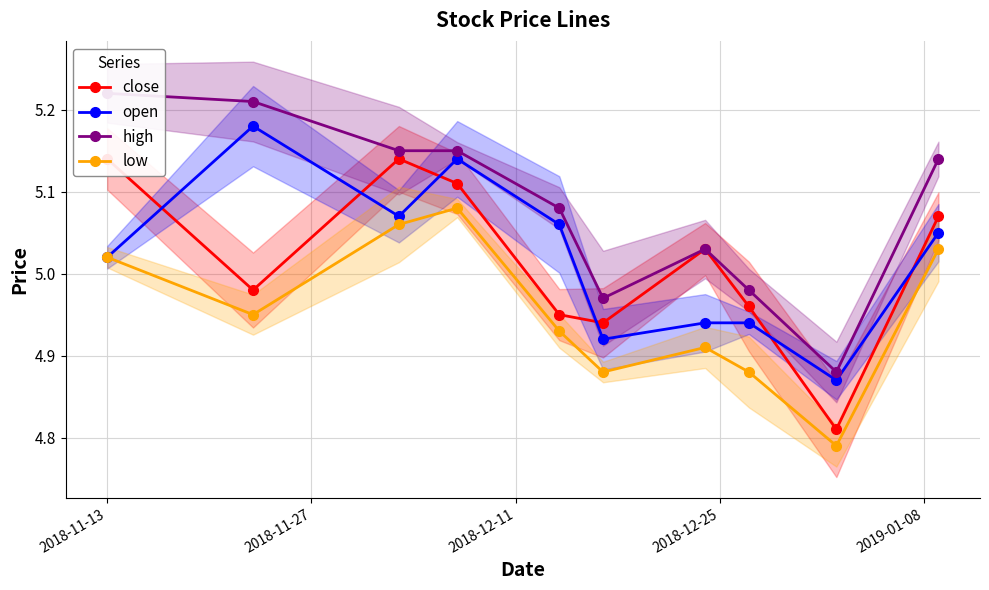

Reading right to left, list all the values displayed in this chart.

close: 5.1	4.8	5.0	5.0	4.9	5.0	5.1	5.1	5.0	5.1
open: 5.0	4.9	4.9	4.9	4.9	5.1	5.1	5.1	5.2	5.0
high: 5.1	4.9	5.0	5.0	5.0	5.1	5.2	5.2	5.2	5.2
low: 5.0	4.8	4.9	4.9	4.9	4.9	5.1	5.1	5.0	5.0